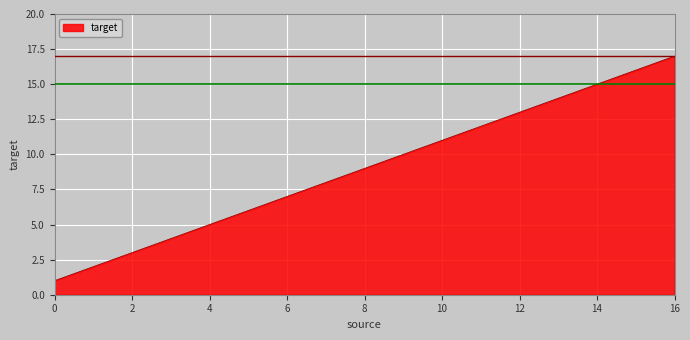

How many lines are shown in the chart?

1